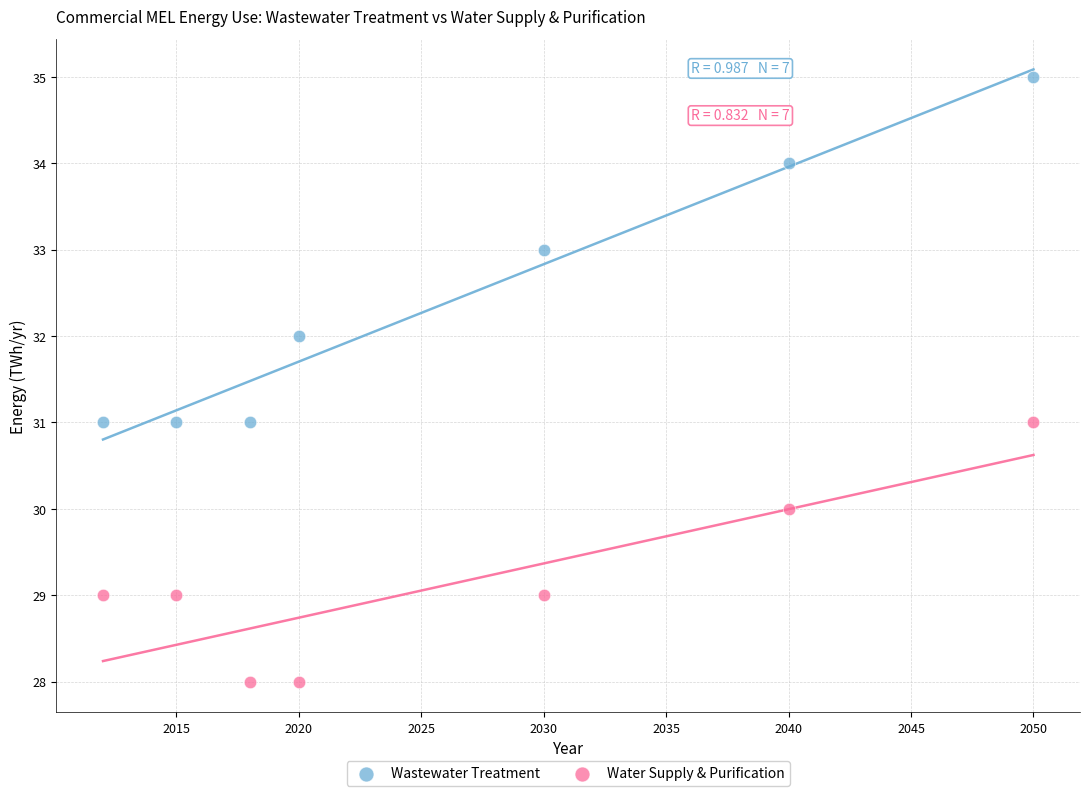

Which series reaches the minimum Y coordinate?

Water Supply & Purification